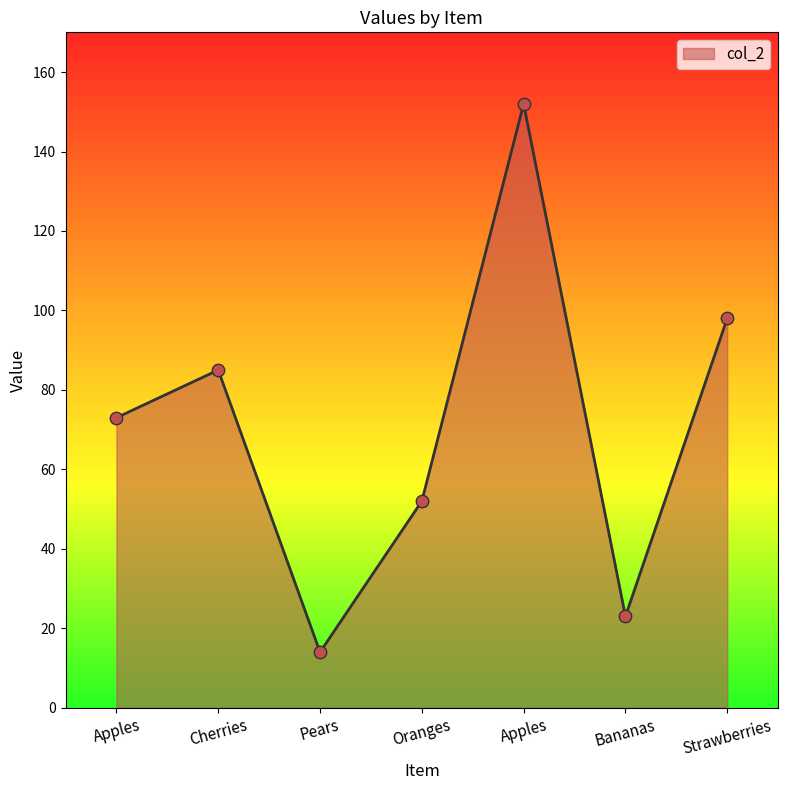

What is the ratio of the value at Bananas to the value at Pears?

1.6